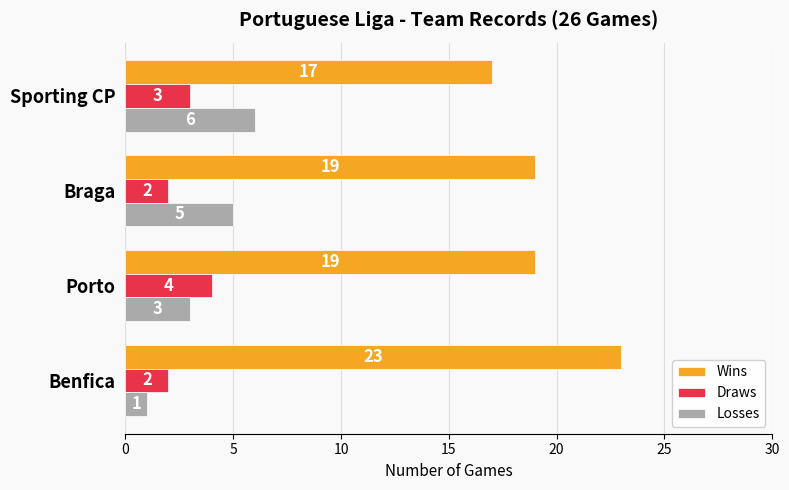

Count the Draws values in the range 2 to 4.

4